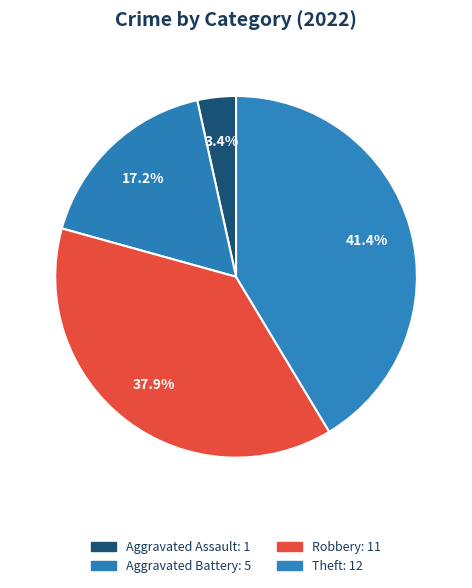

Count the number of slices in the pie.

4